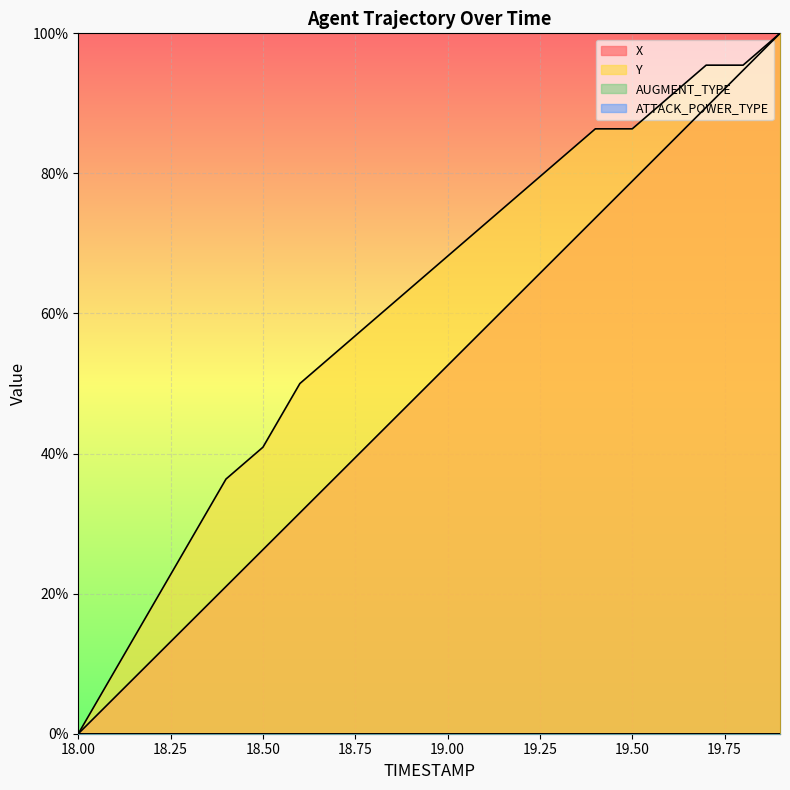

True or false: Y and X intersect in this chart.

False